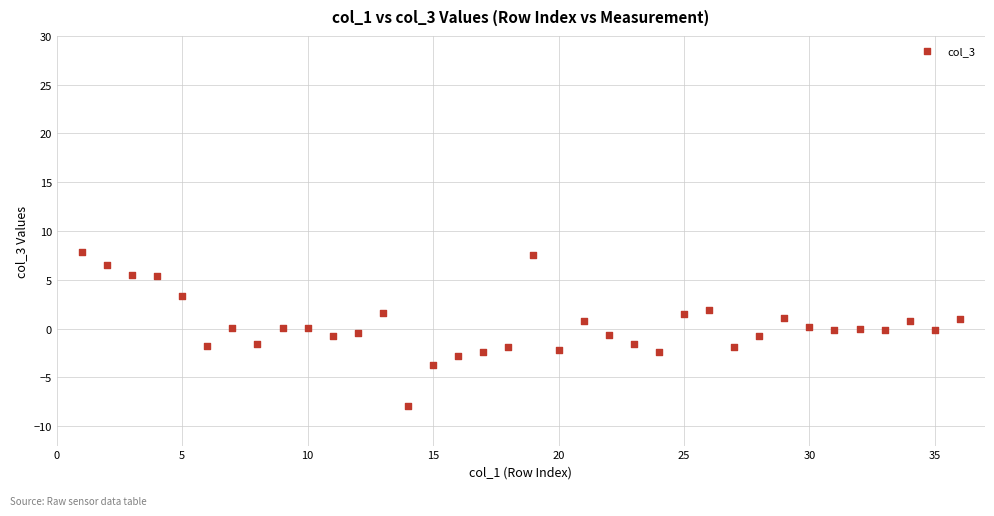

What is the range of X values (max minus min)?

35.0